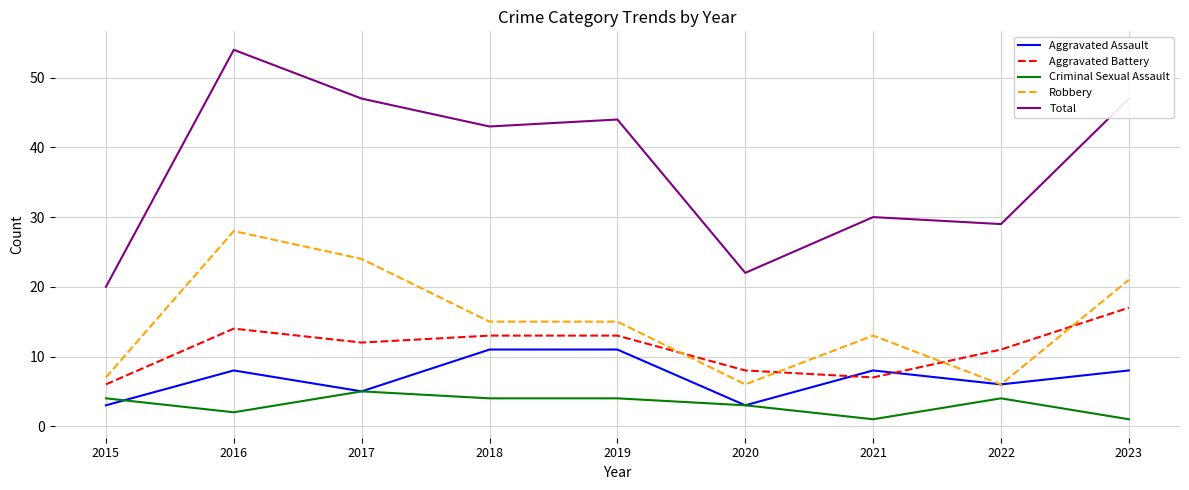

What are all the series names shown in the legend?

Aggravated Assault, Aggravated Battery, Criminal Sexual Assault, Robbery, Total